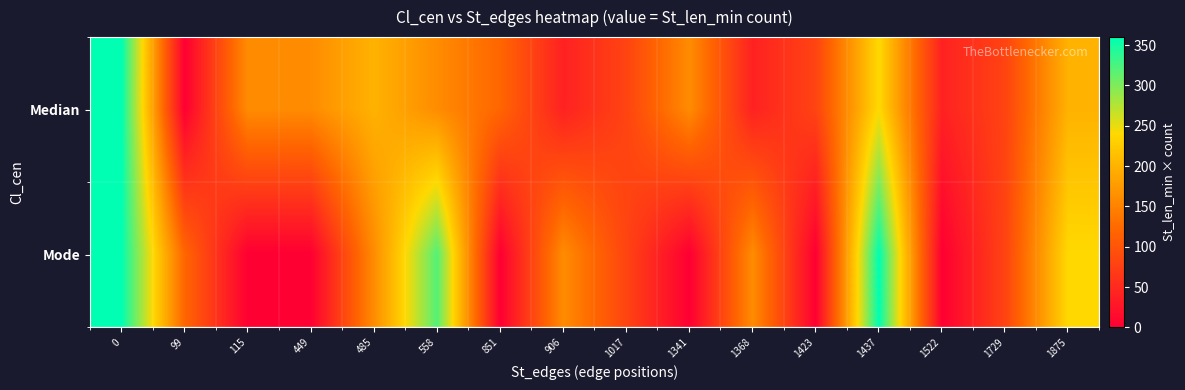

Reading left to right, what are all the values shown in this chart?

Median: 0=360	99=0	115=160	449=160	485=200	558=160	851=120	906=40	1017=80	1341=160	1368=40	1423=80	1437=240	1522=40	1729=80	1875=200
Mode: 0=360	99=120	115=0	449=0	485=160	558=320	851=0	906=160	1017=80	1341=0	1368=160	1423=0	1437=360	1522=0	1729=80	1875=240